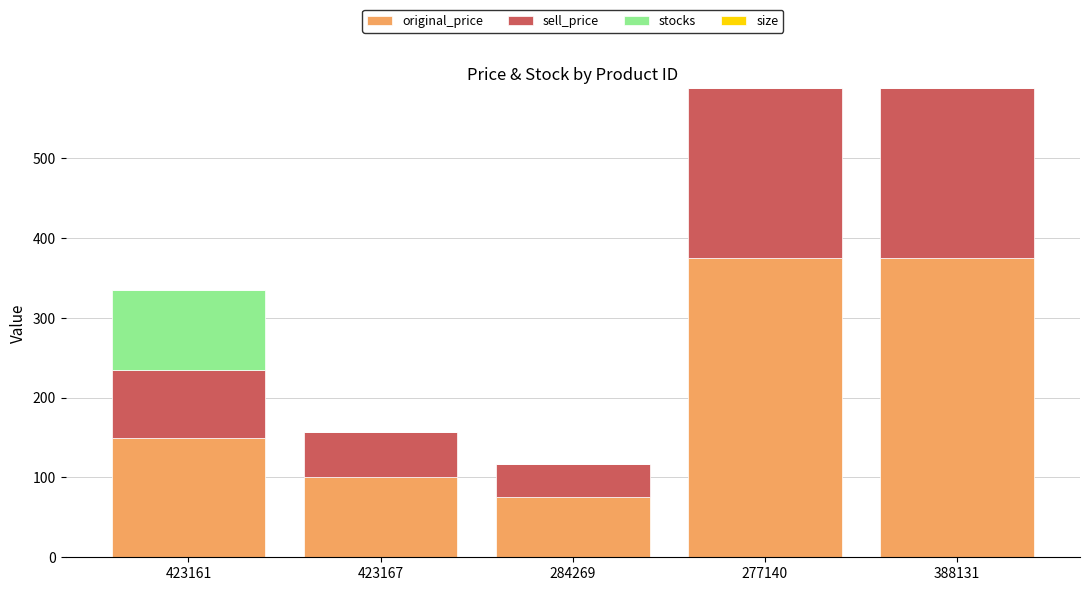

What is the total value across all series at 423161?

335